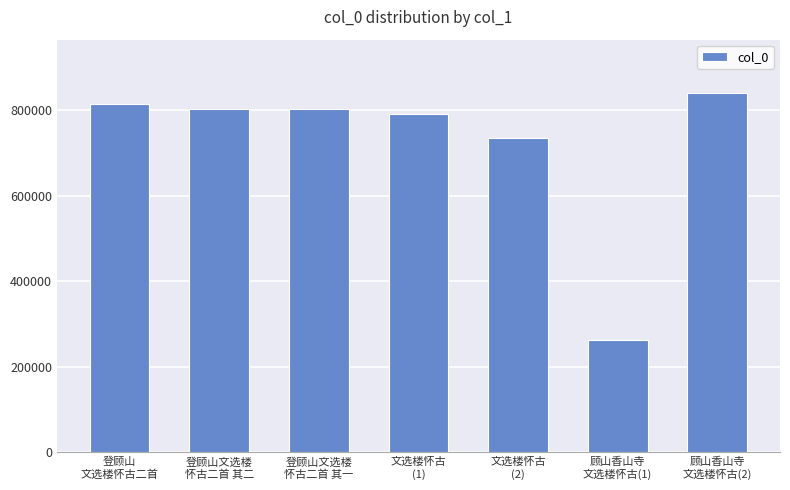

What is the difference between the values at 登顾山文选楼
怀古二首 其二 and 登顾山
文选楼怀古二首?

11099